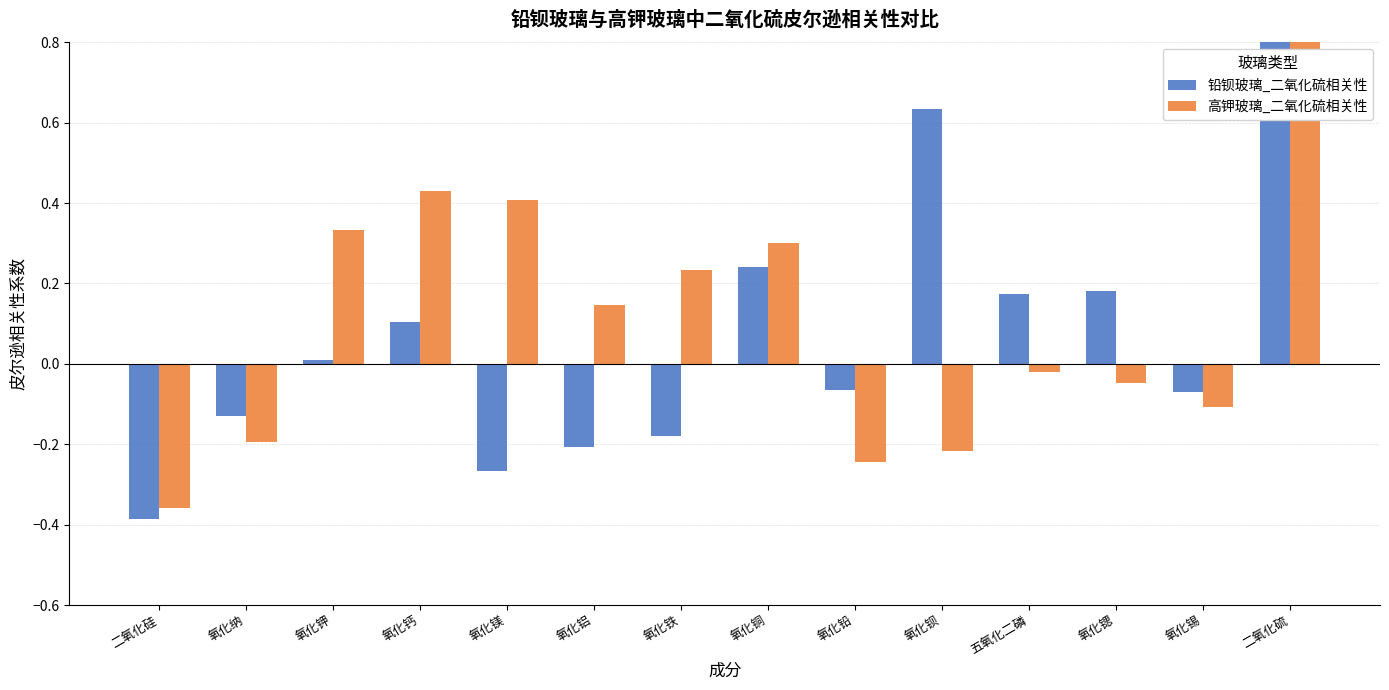

How many categories are shown in the chart?

14